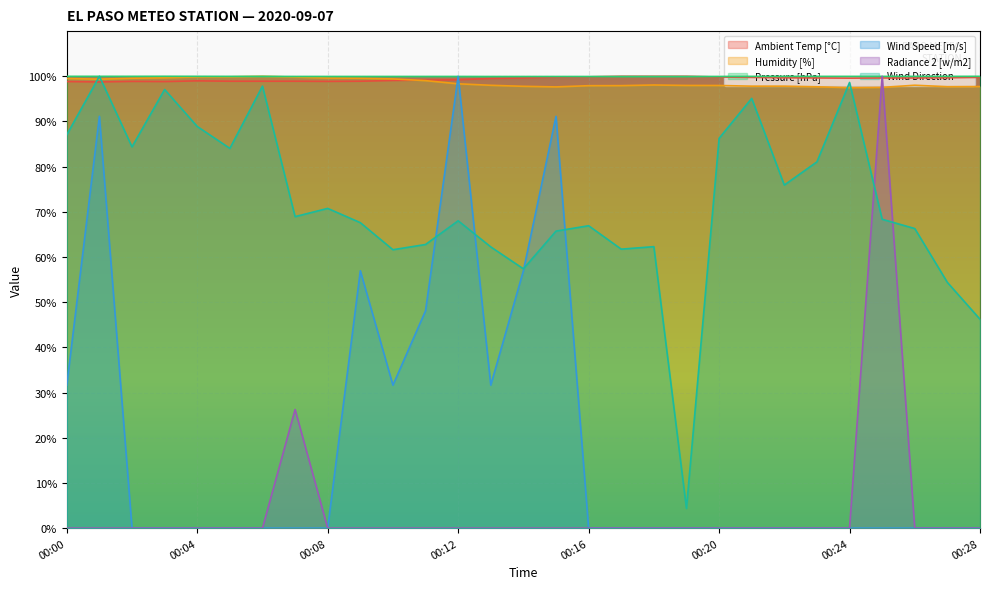

Does the chart display data point markers on the line(s)?

No